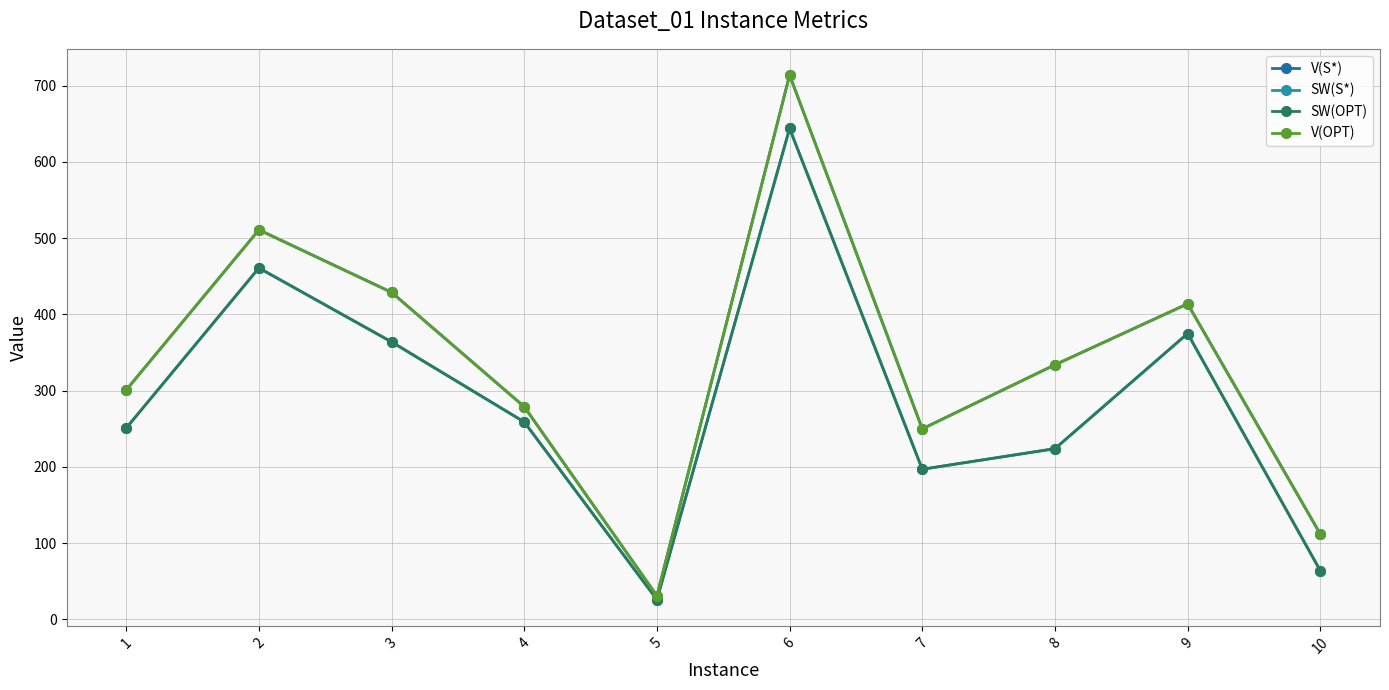

What is the total value across all series at 9?

1578